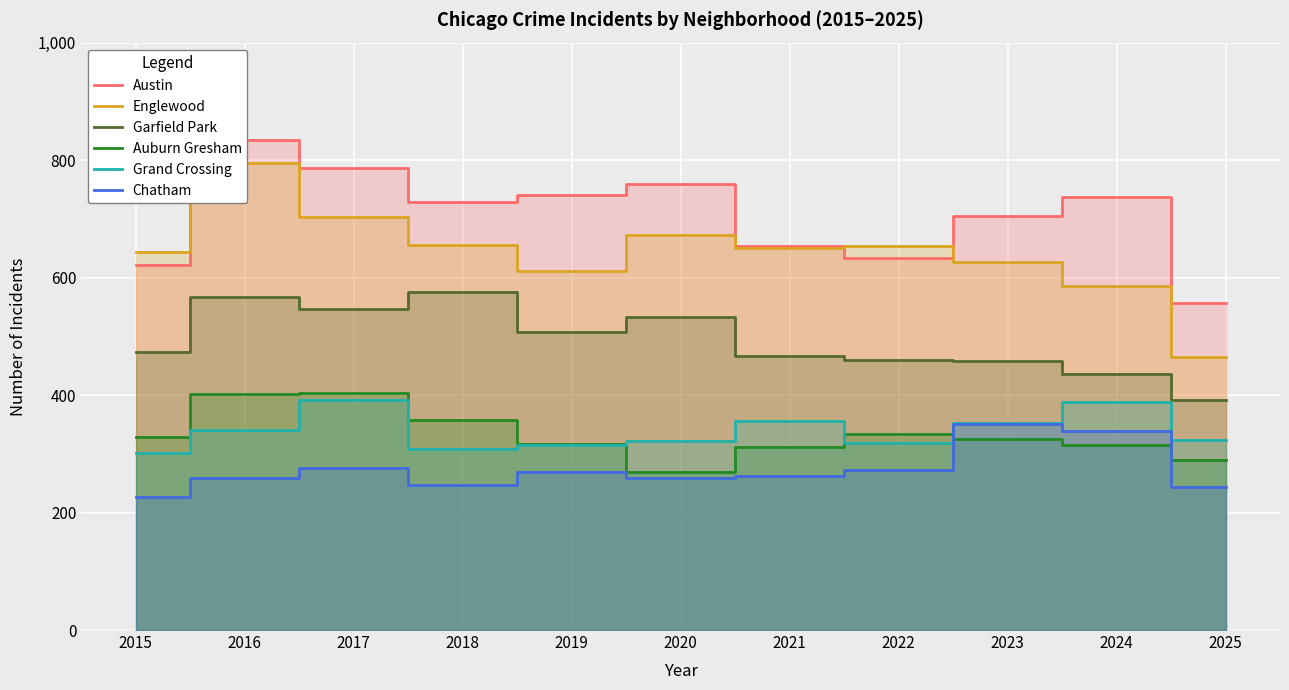

List the series in order of their peak value, lowest first.

Chatham, Grand Crossing, Auburn Gresham, Garfield Park, Englewood, Austin